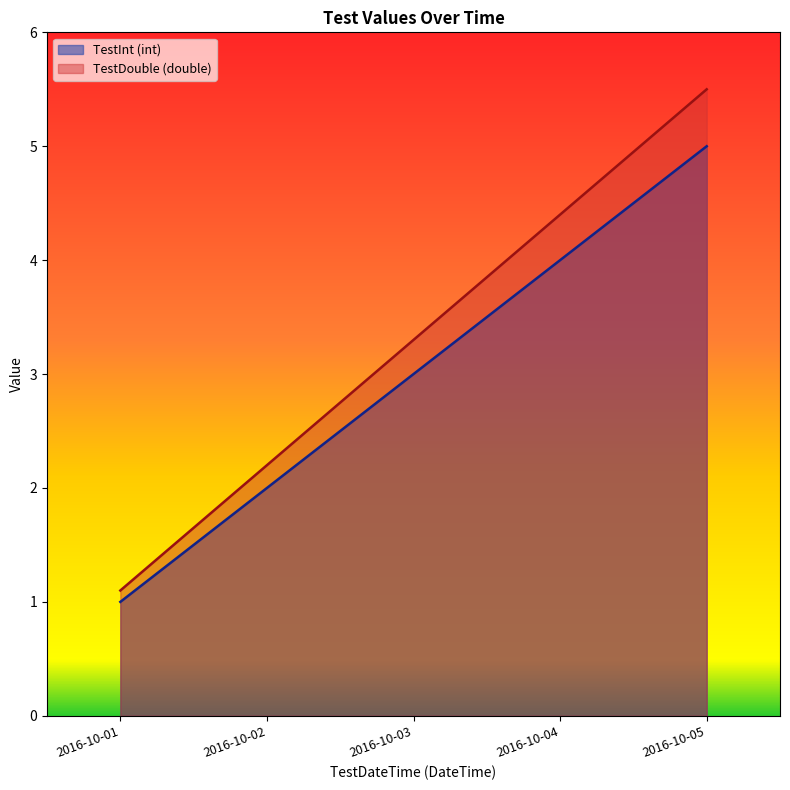

At how many categories does at least one series exceed 5?

1